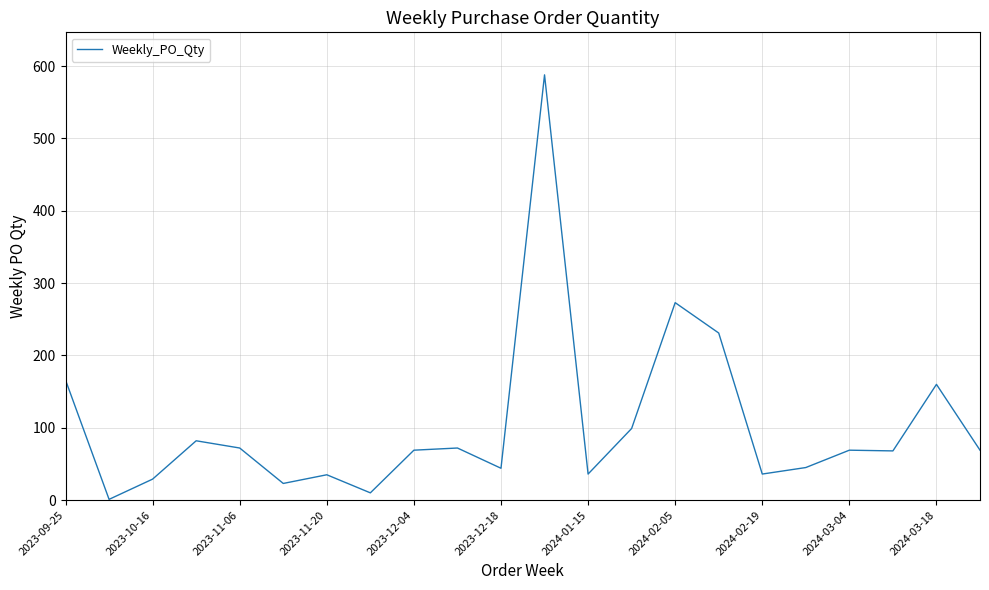

What is the greatest value displayed?

588